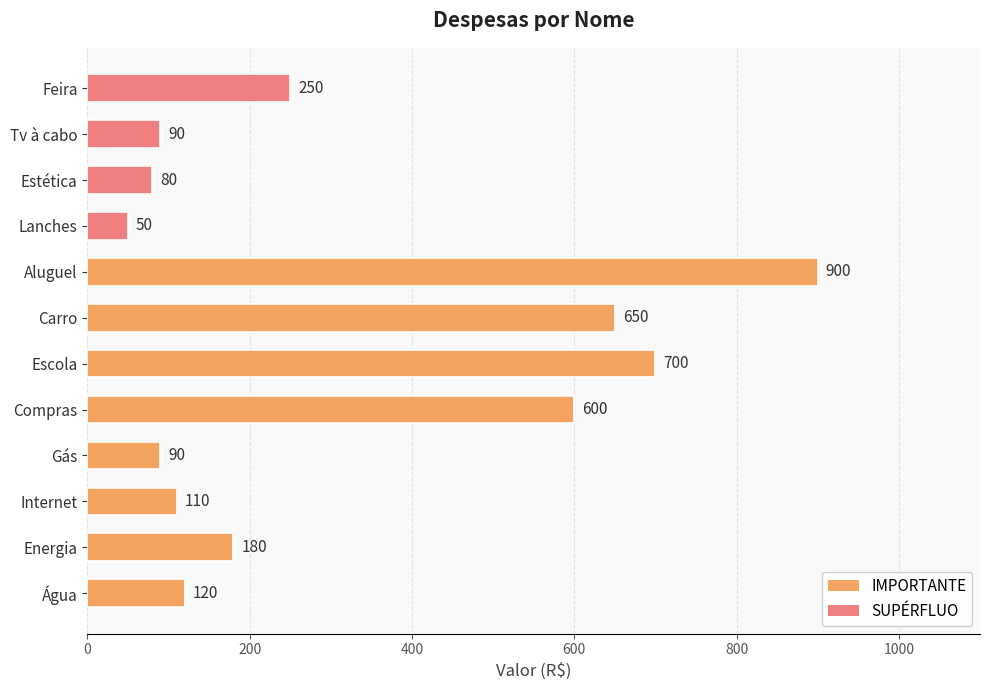

What is the approximate value at Estética?

80